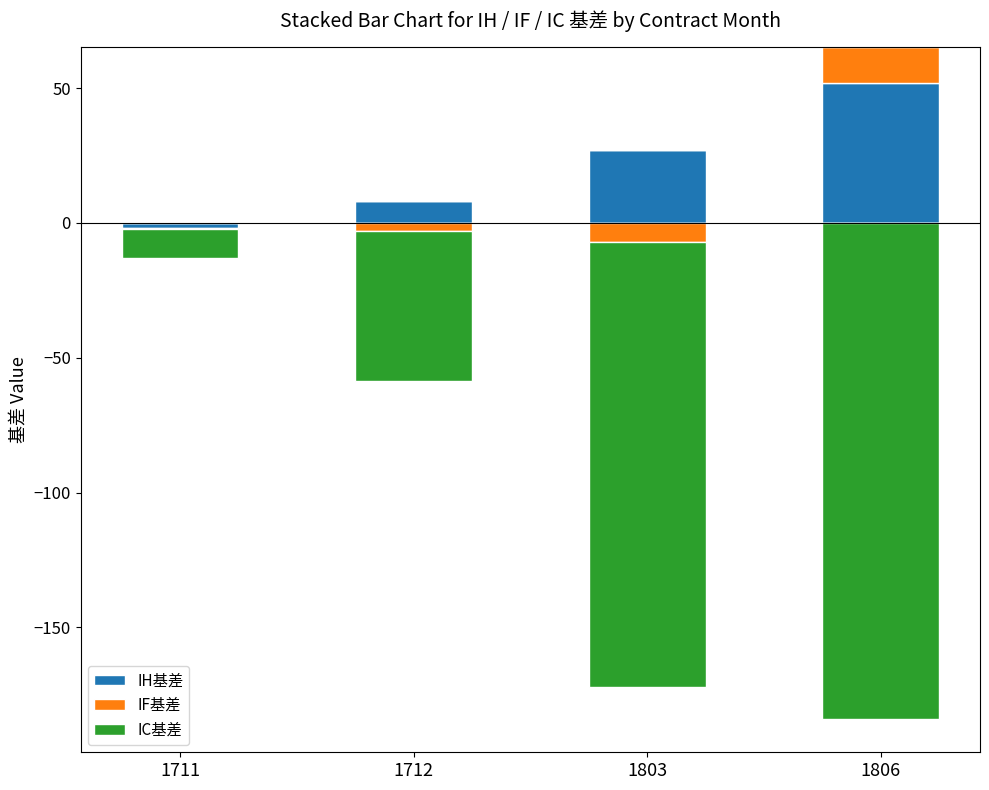

How many series are shown in this chart?

3